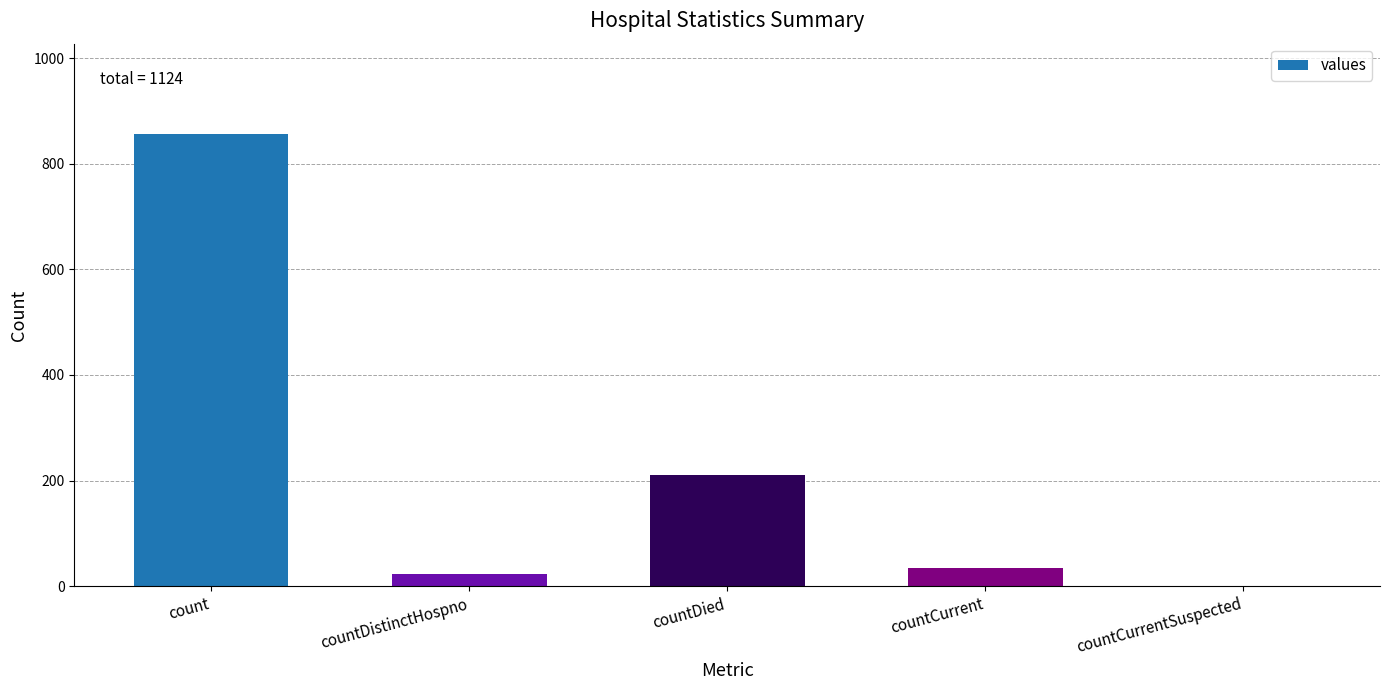

What is the maximum value shown in the chart?

856